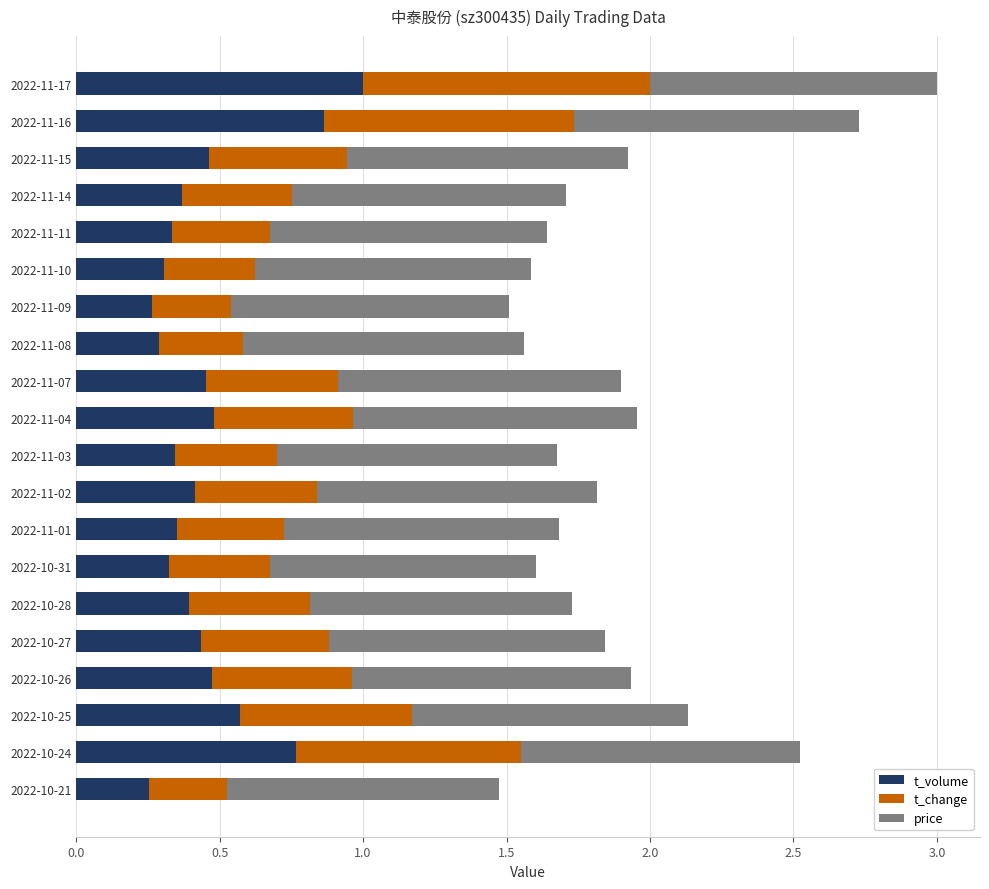

What is the sum of the t_volume values at 2022-11-09 and 2022-11-07?

0.7